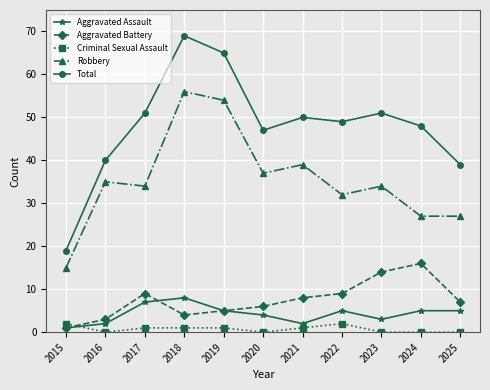

What is the sum of the Aggravated Assault values at 2021 and 2017?

9